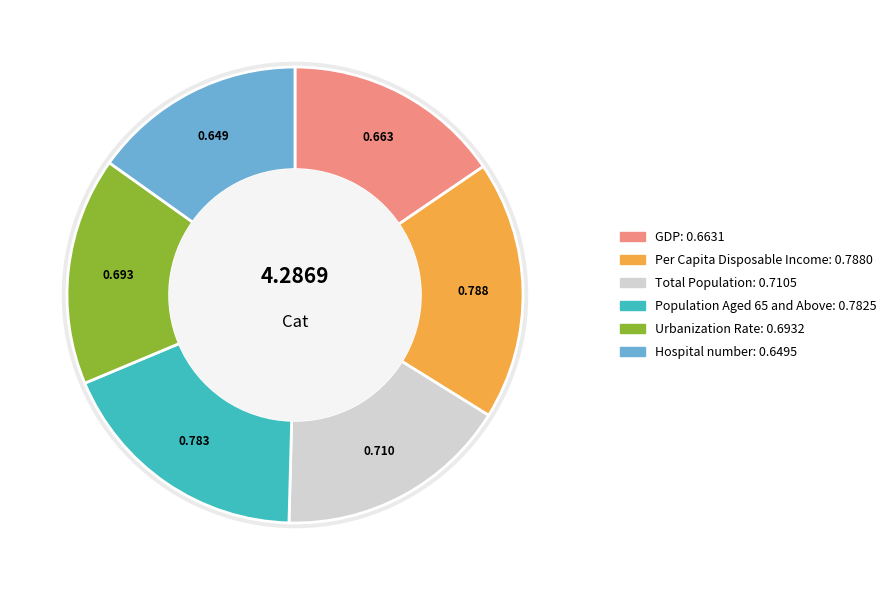

The Hospital number slice represents 22% of the pie. True or false?

False